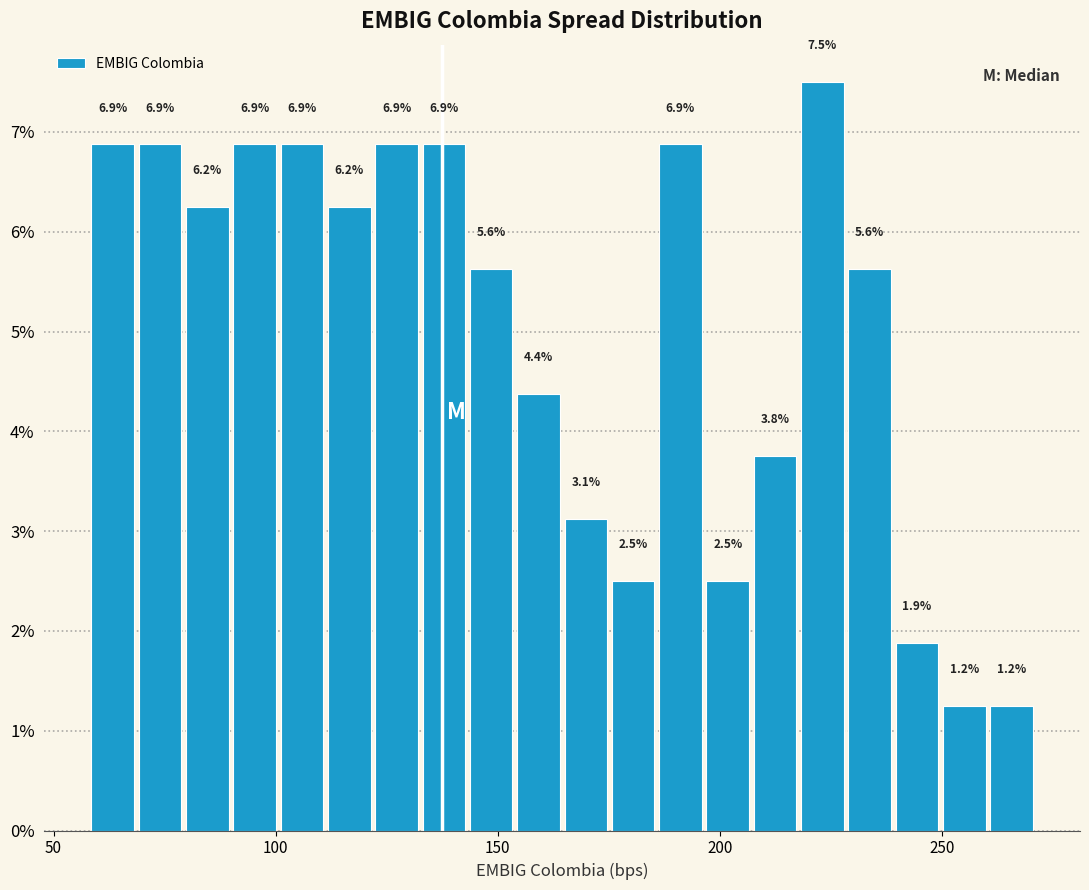

Read against the x-axis, roughly where is the centre of the tallest bar?

225